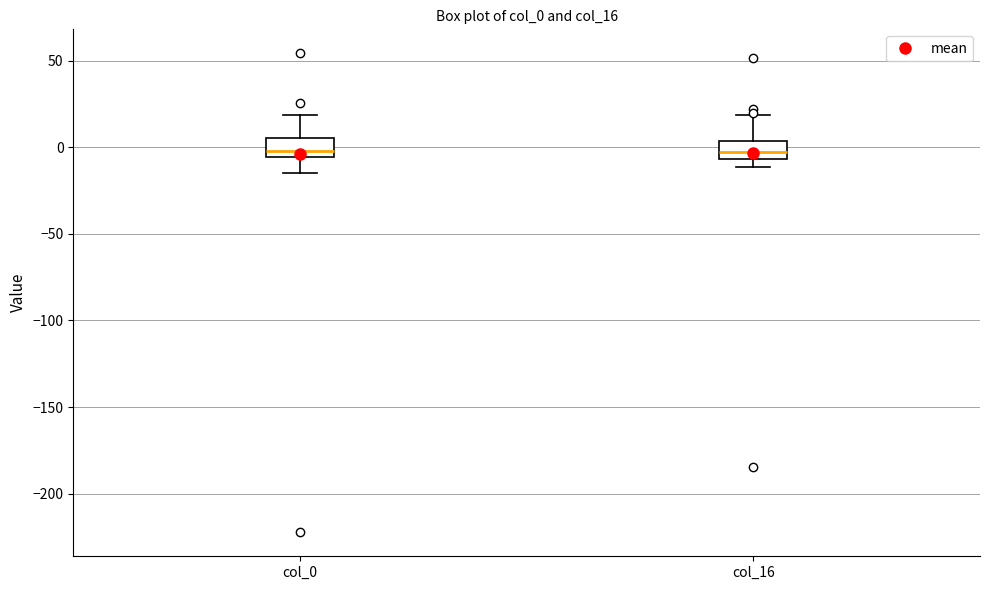

Reading left to right, transcribe this box plot: for each box, give where its median line is, the range the box spans, and where its two whiskers end, as read against the y-axis. The values are not printed on the chart, so give them approximately, as read against the axis.

col_0: median 0, box -5 to 5, whiskers -15 to 20
col_16: median -5 (inside the box), box -5 to 5, whiskers -10 to 20